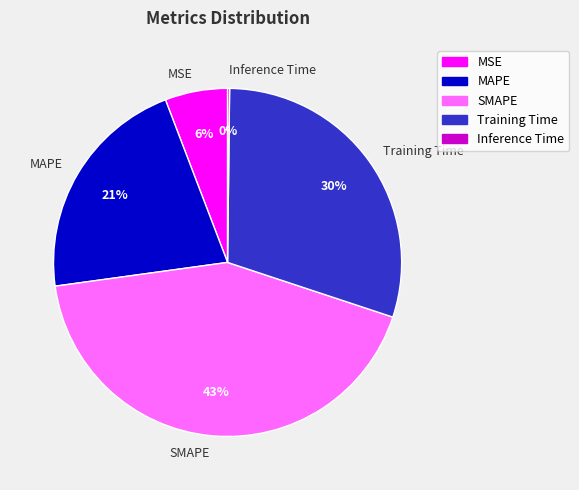

To the nearest percent, what is the difference between the largest and smallest slice percentages?

43%